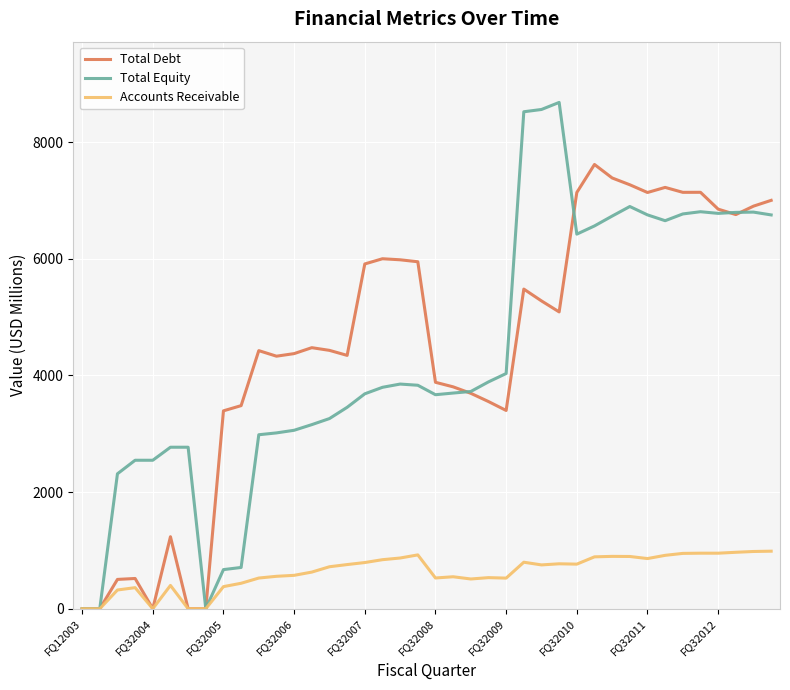

What is the greatest value displayed?

8678.5